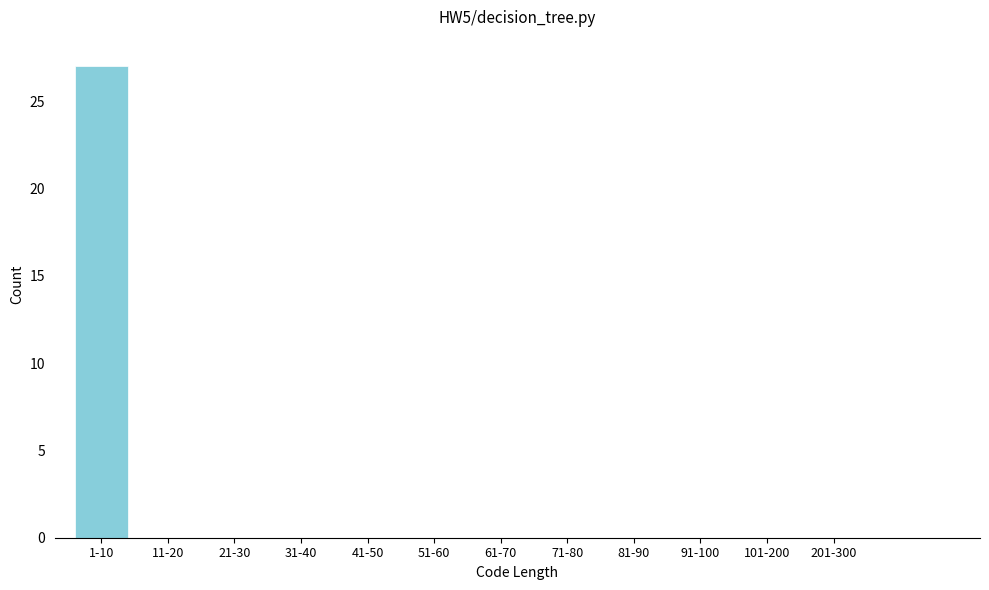

Reading left to right, list all the values displayed in this chart.

1-10=27	11-20=0	21-30=0	31-40=0	41-50=0	51-60=0	61-70=0	71-80=0	81-90=0	91-100=0	101-200=0	201-300=0